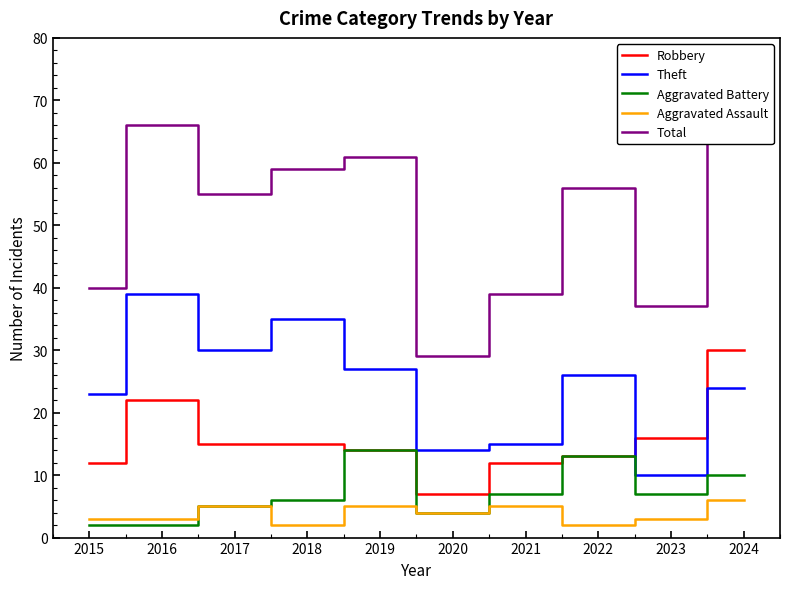

The value of Theft at 2022 is 10. True or false?

False